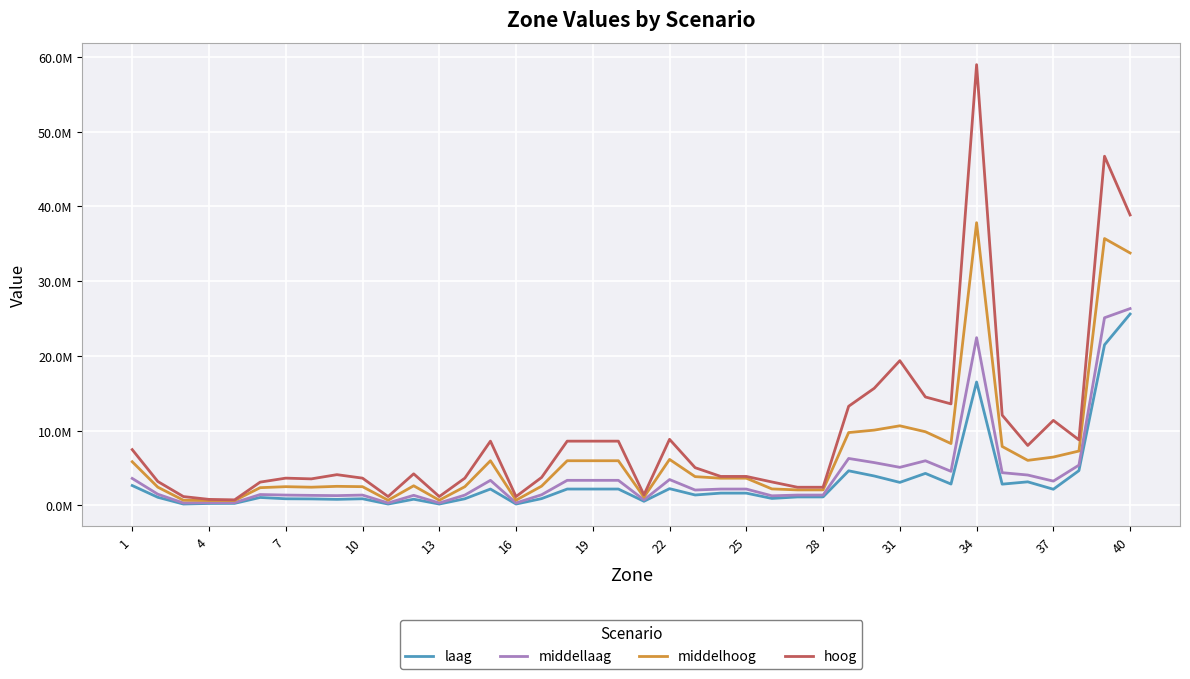

Does the chart display data point markers on the line(s)?

No